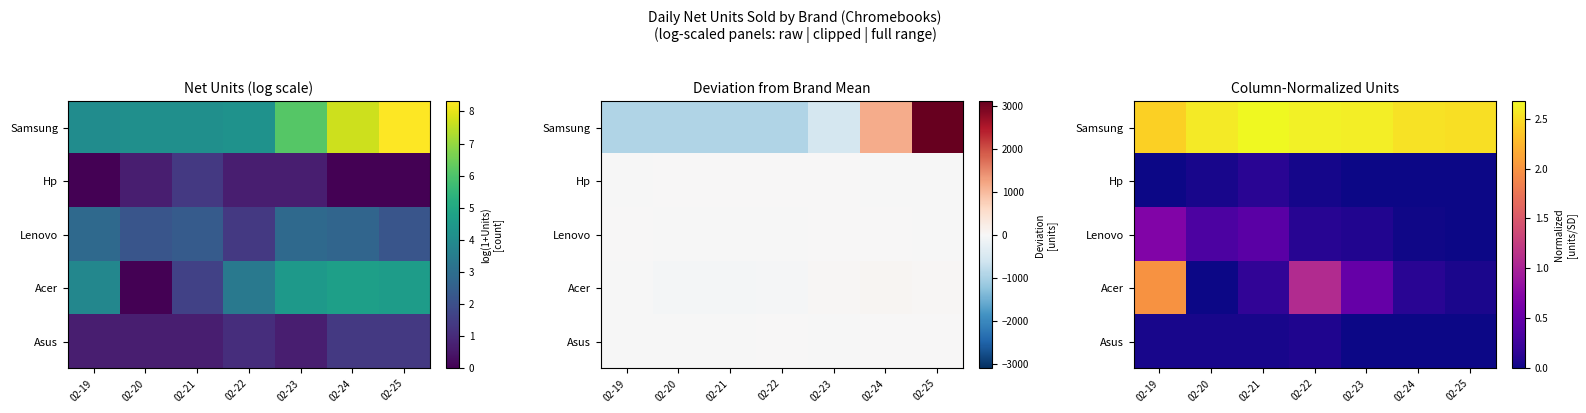

True or false: Samsung has a value of 4.5 at 02-24.

False